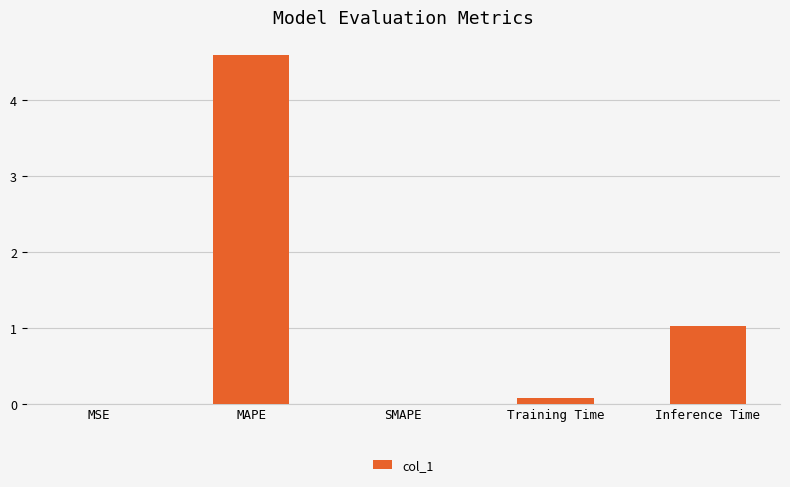

What is the sum of all values?

5.7